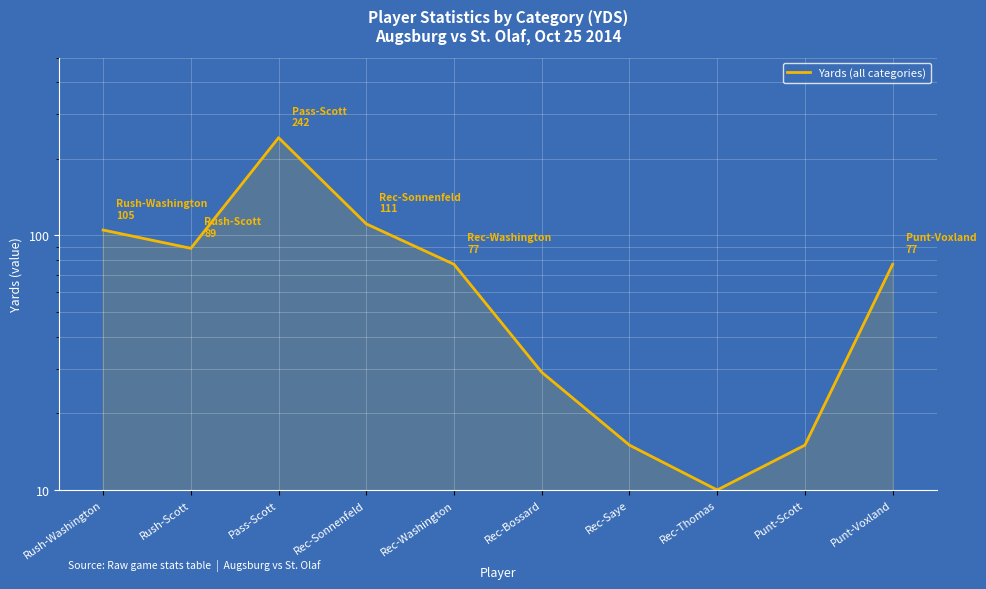

Rank the categories by value from highest to lowest.

Pass-Scott, Rec-Sonnenfeld, Rush-Washington, Rush-Scott, Rec-Washington, Punt-Voxland, Rec-Bossard, Rec-Saye, Punt-Scott, Rec-Thomas